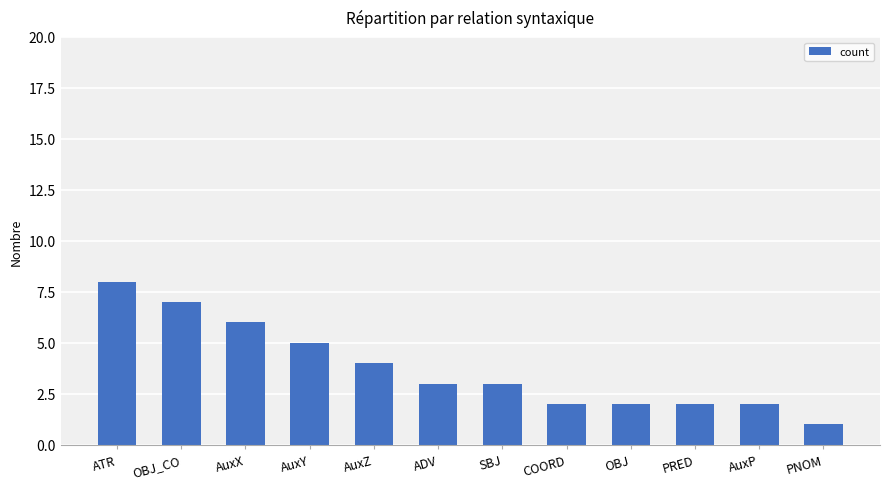

Which label corresponds to the smallest value in the chart?

PNOM